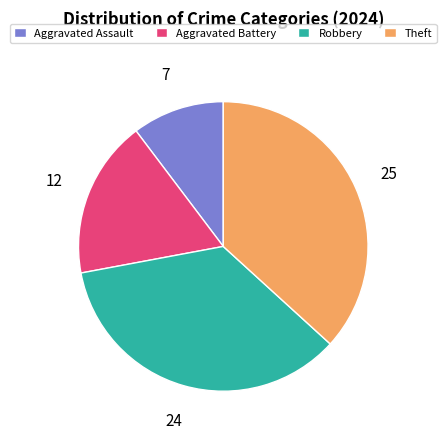

Rank the categories by value from lowest to highest.

Aggravated Assault, Aggravated Battery, Robbery, Theft